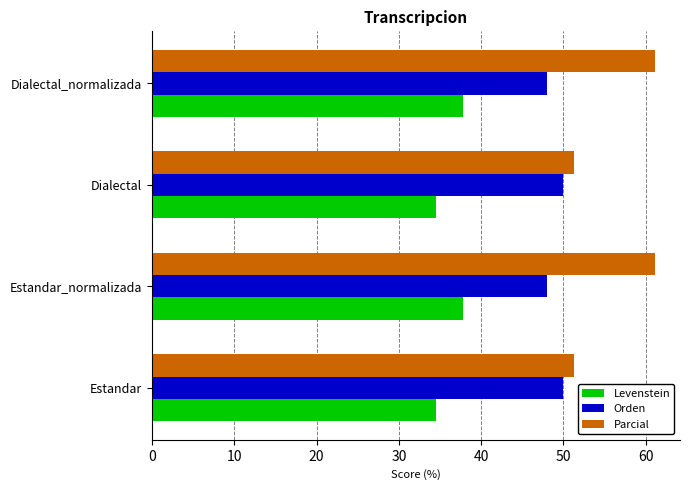

Rank the series at Dialectal_normalizada from lowest to highest value.

Levenstein, Orden, Parcial